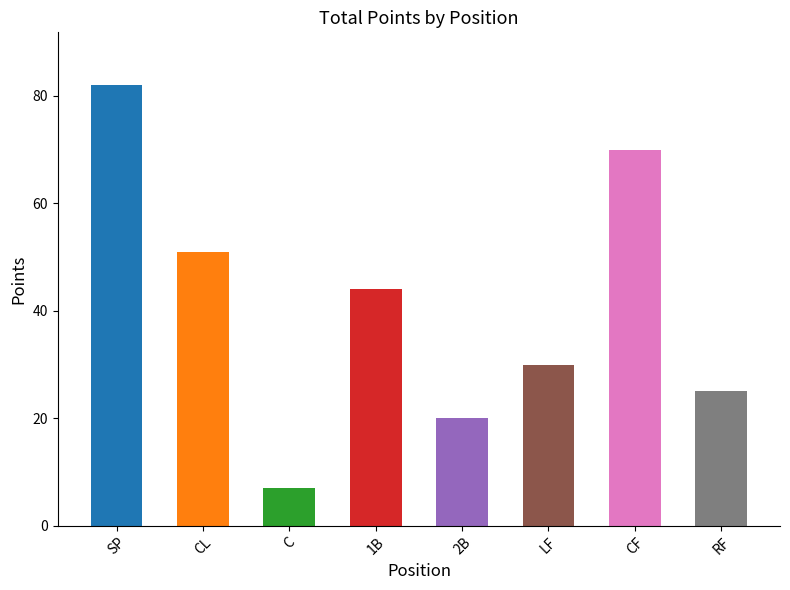

List the labels in order of value, smallest first.

C, 2B, RF, LF, 1B, CL, CF, SP